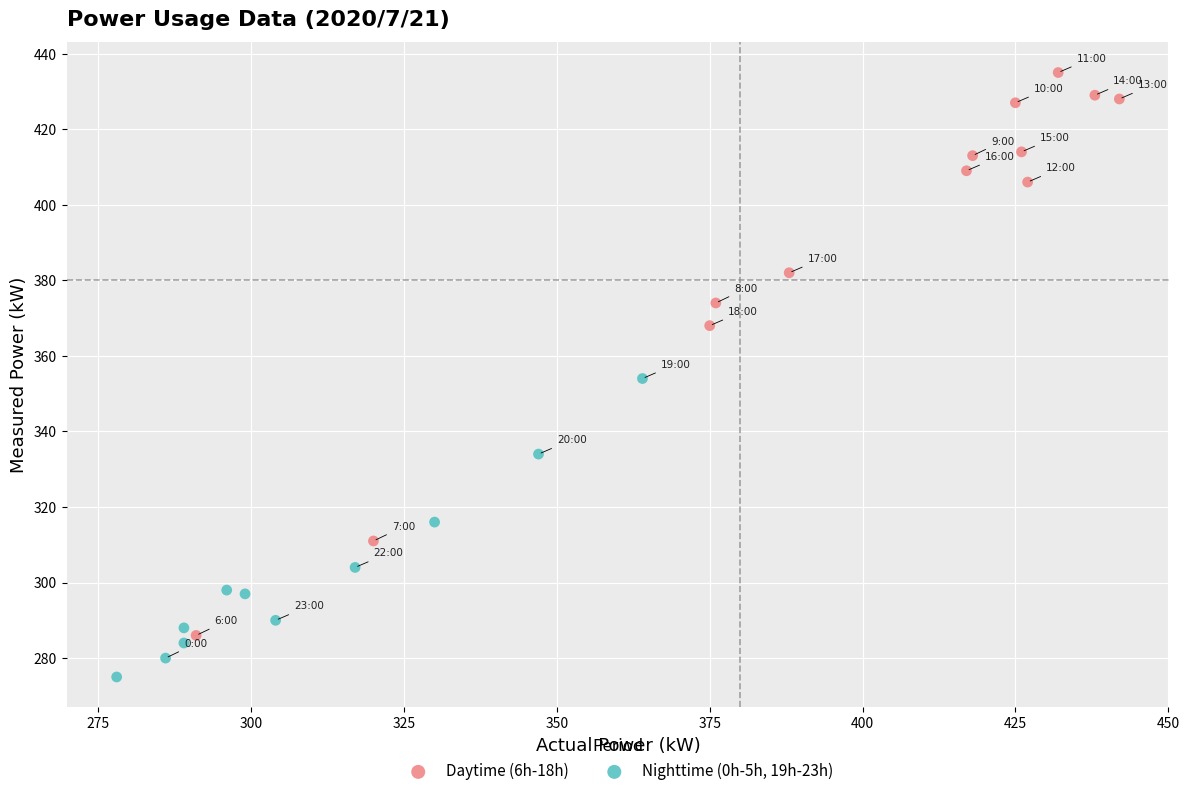

What are all the series names shown in the legend?

Daytime (6h-18h), Nighttime (0h-5h, 19h-23h)